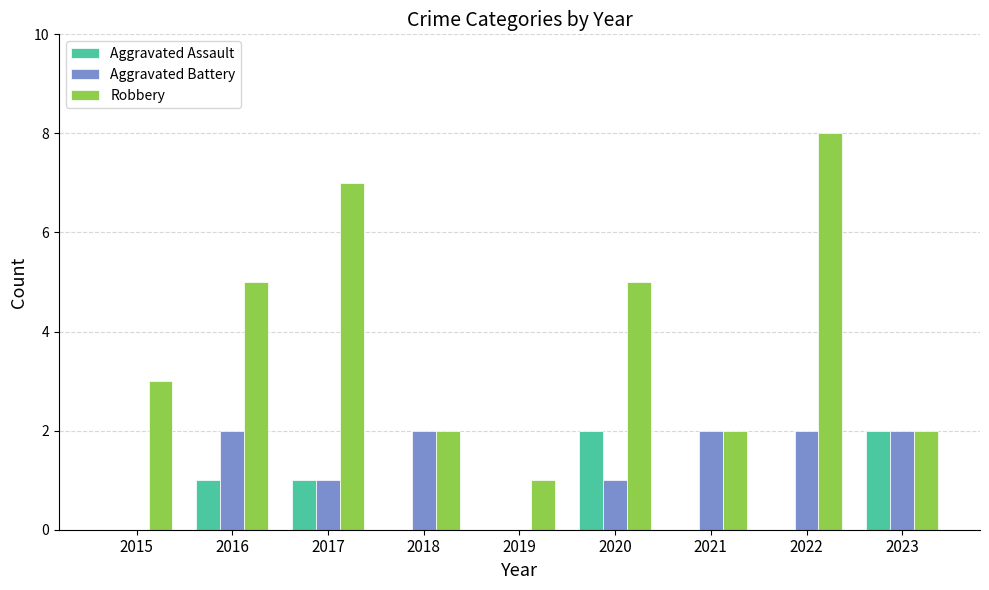

At which category is the sum across all series the highest?

2022